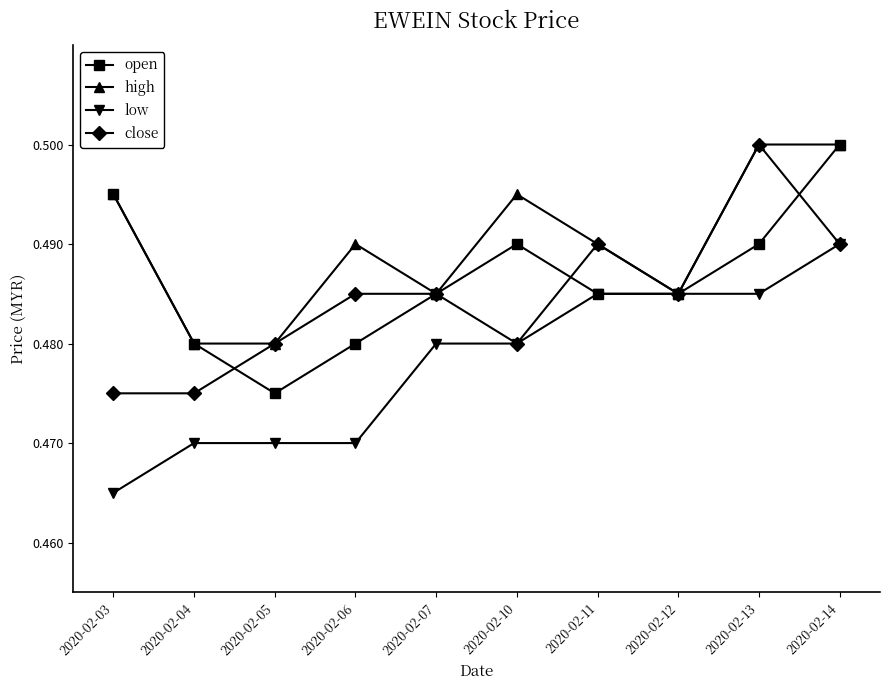

How many lines are shown in the chart?

4